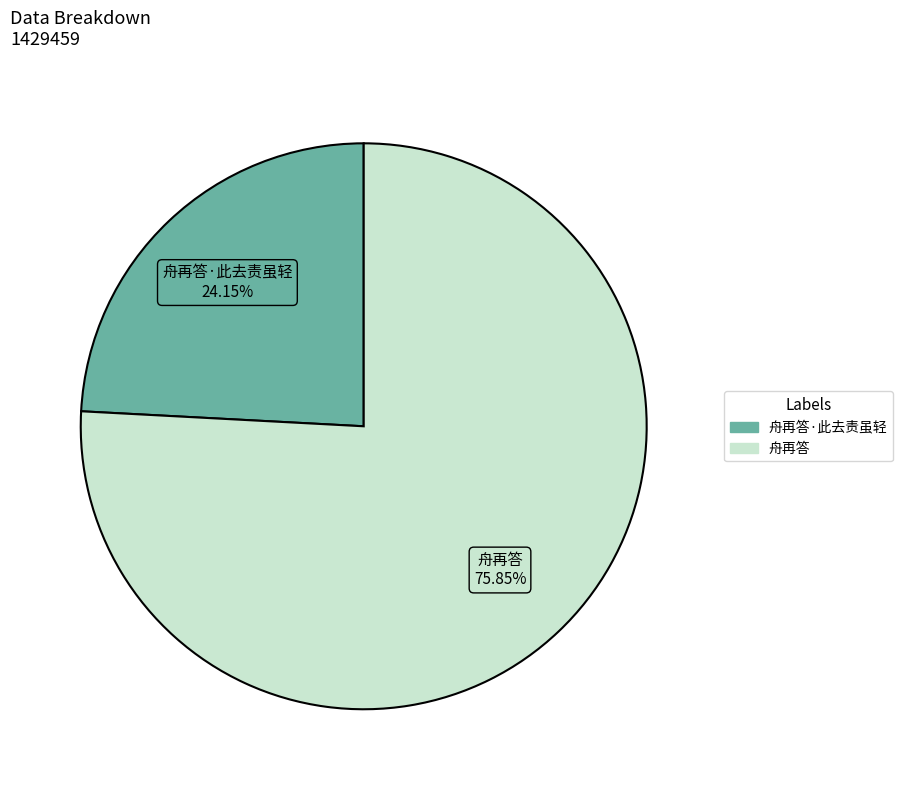

Is there any slice that represents more than half of the pie?

Yes